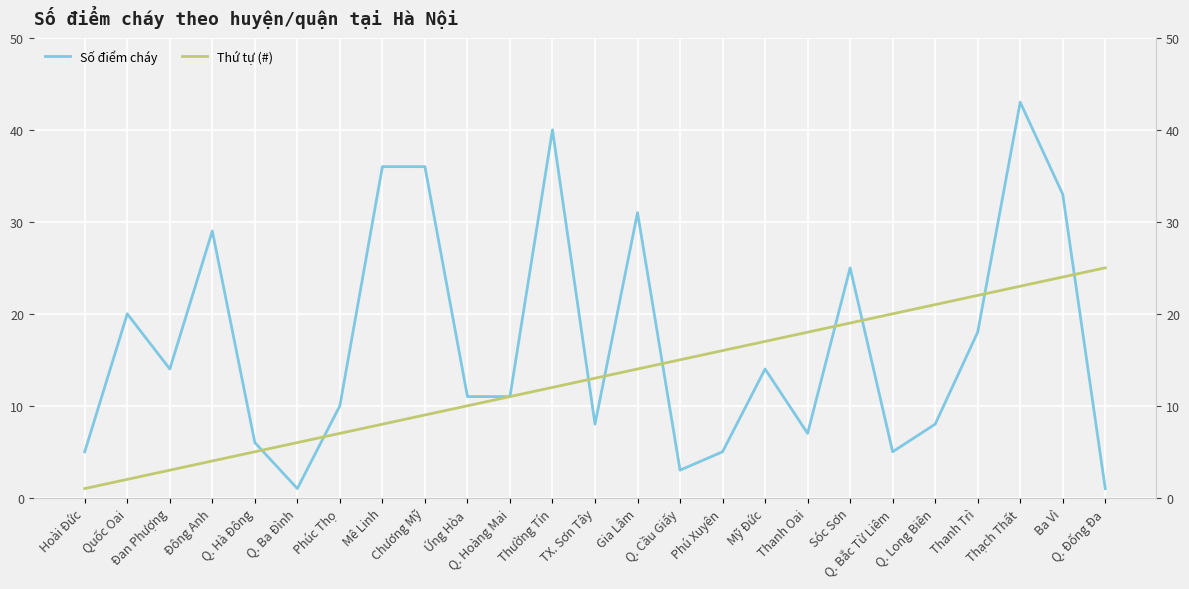

Which category has the highest value across all series?

Thạch Thất